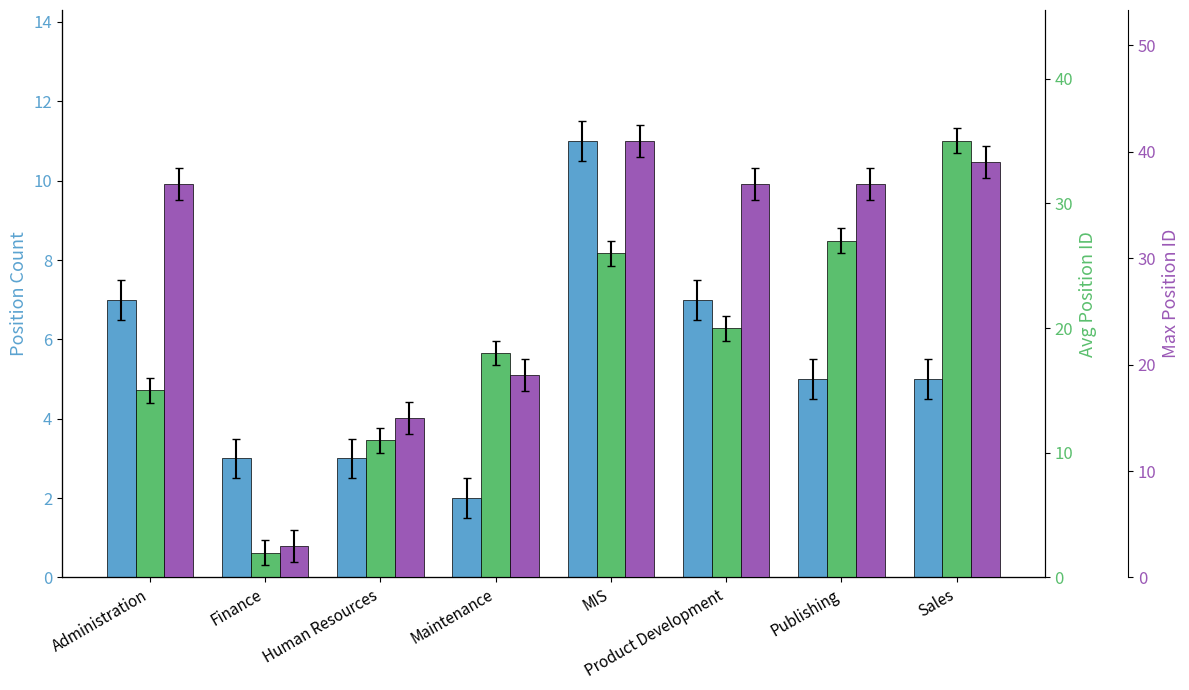

What value does the Position Count series have at Publishing?

5